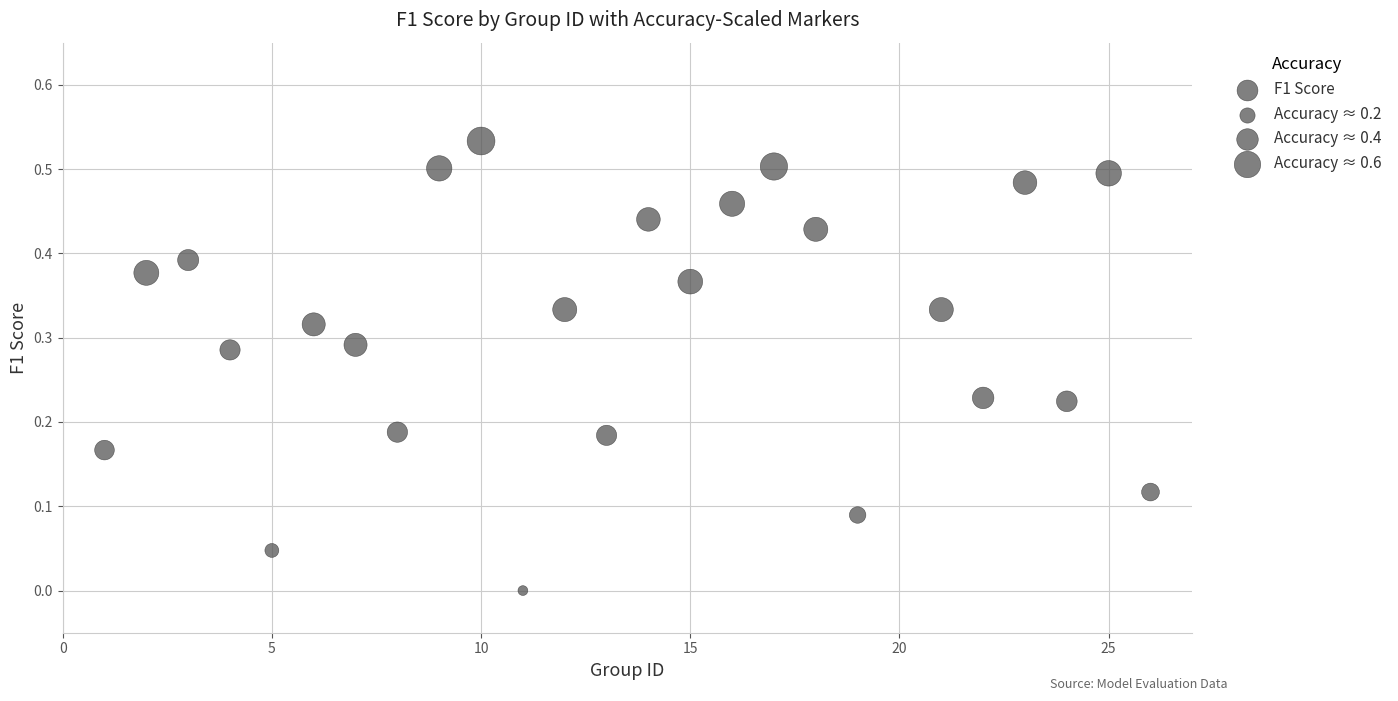

What is the range of X values (max minus min)?

25.0